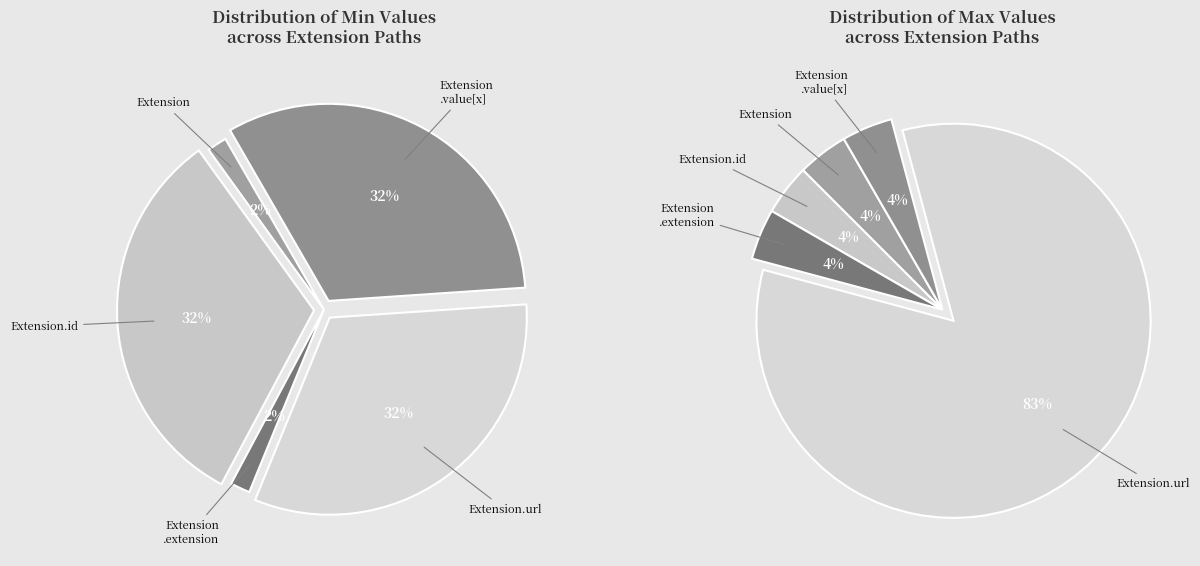

Is it true that Extension is 1% of the pie?

False